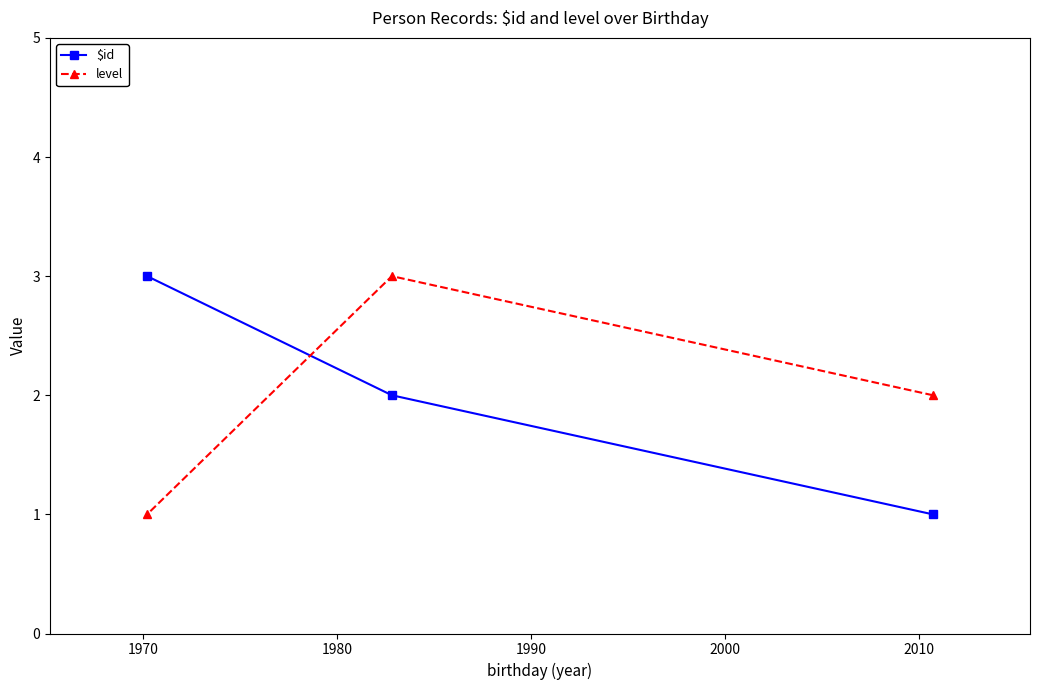

What is the maximum value for level?

3